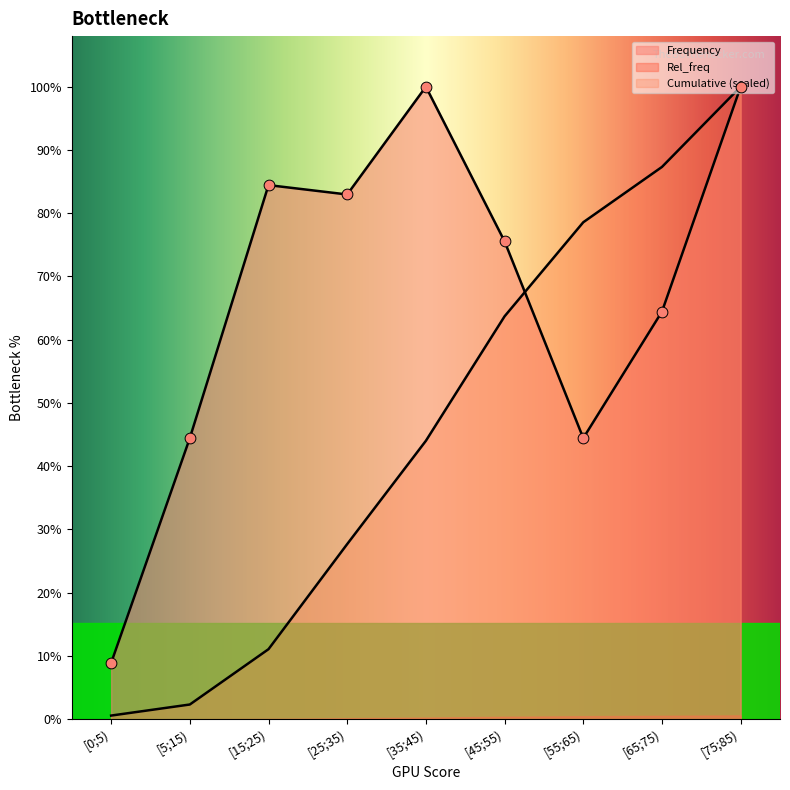

Is the value of Cumulative at [55;65) greater than the value of Frequency at [75;85)?

No